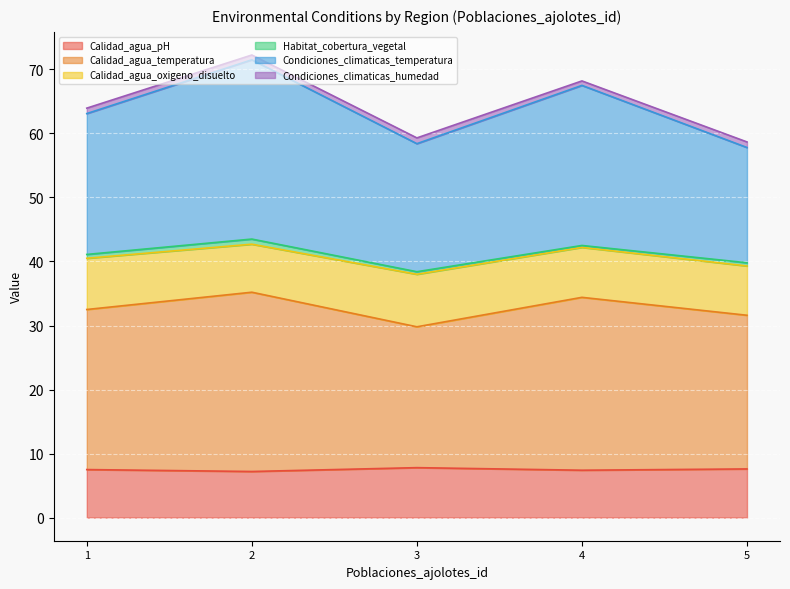

What is the minimum value for Calidad_agua_pH?

7.2